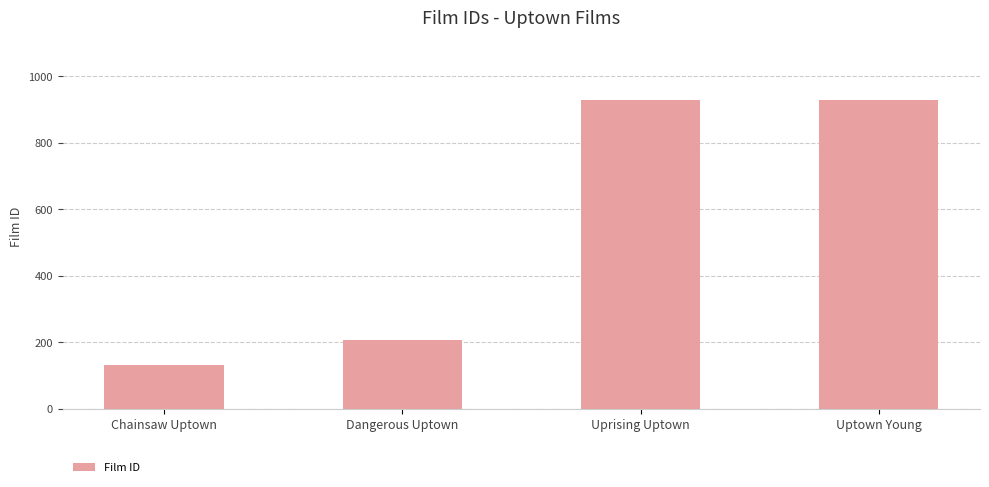

Approximately how many times larger is the value at Uptown Young compared to Chainsaw Uptown?

7.0